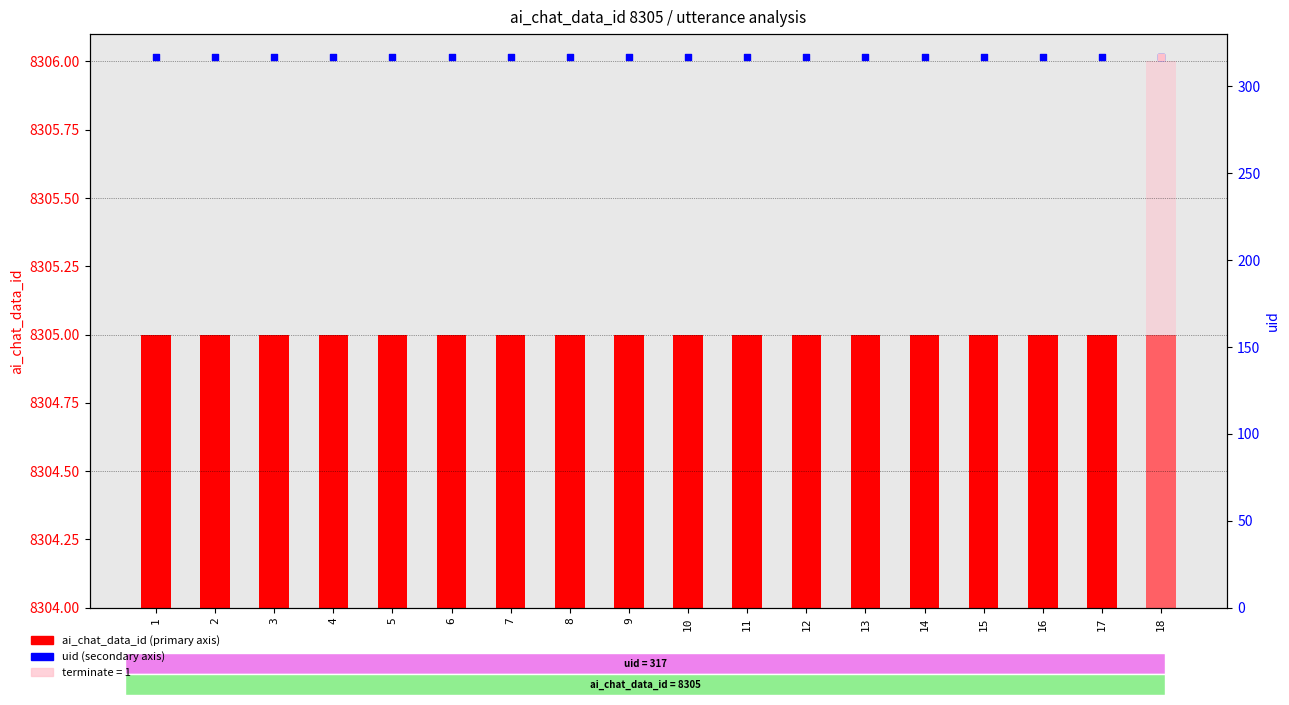

Which series has the largest Y range (max minus min)?

ai_chat_data_id